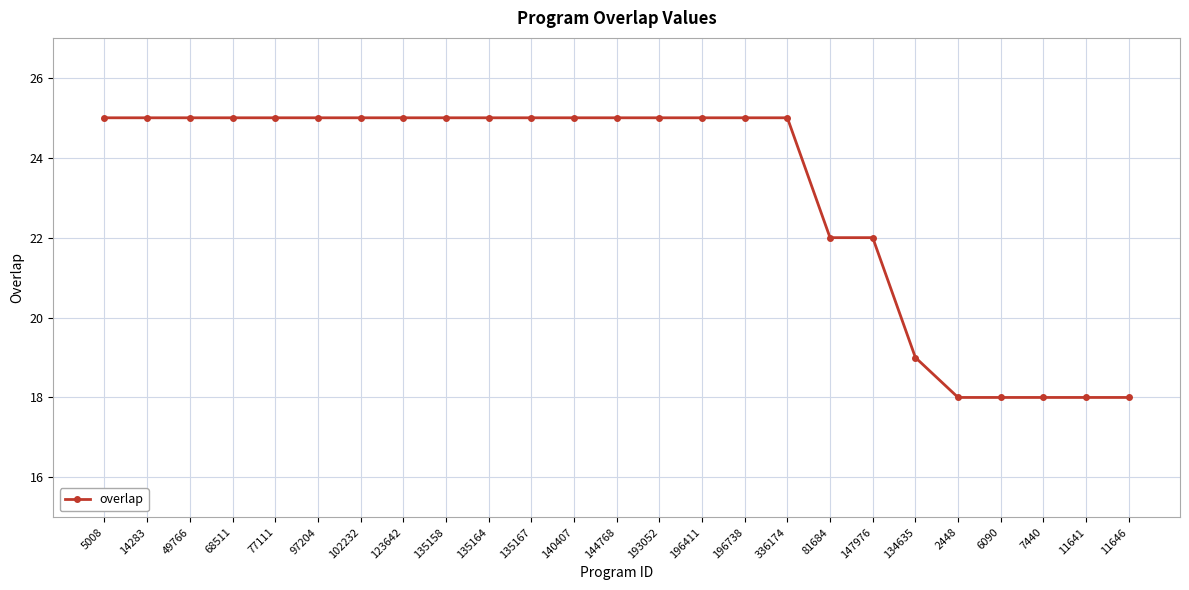

What is the maximum value shown in the chart?

25